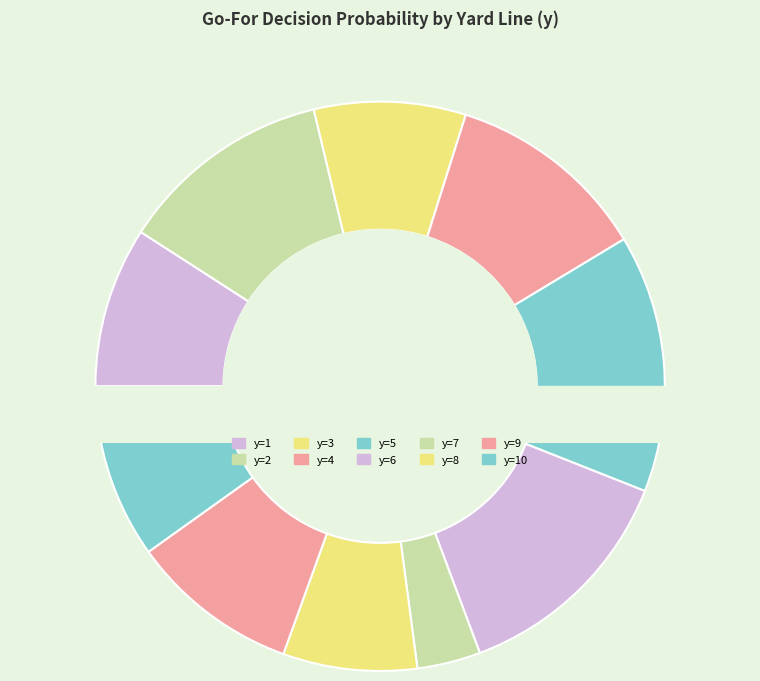

Does y=9 represent more than half of the total?

No